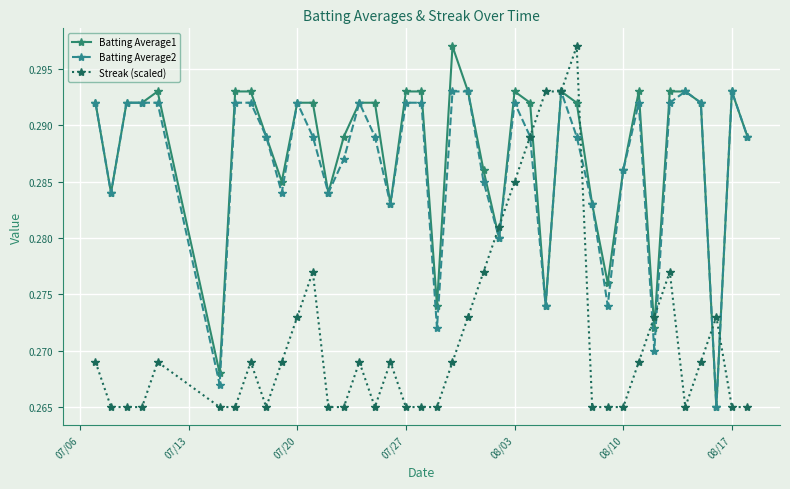

Which series has the largest total across all categories?

Batting Average1